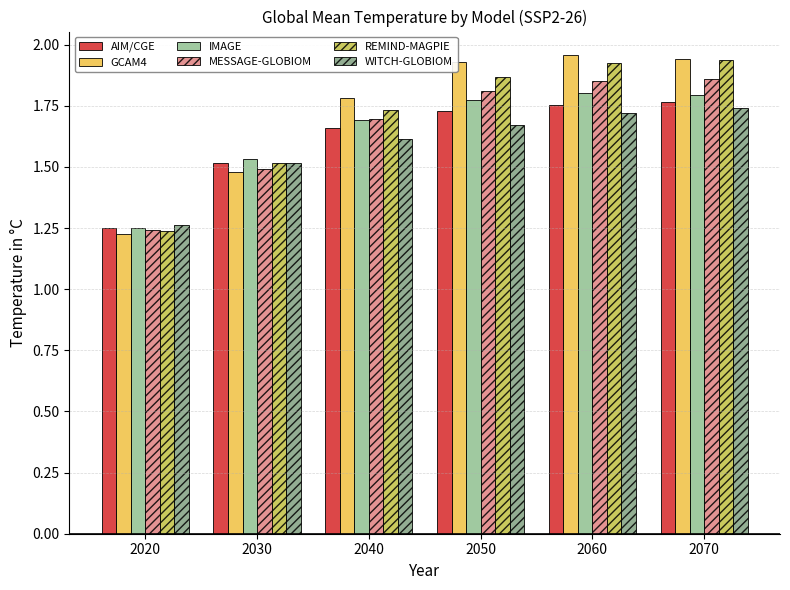

What is the value of the MESSAGE-GLOBIOM bar at the 4th from the left?

1.8